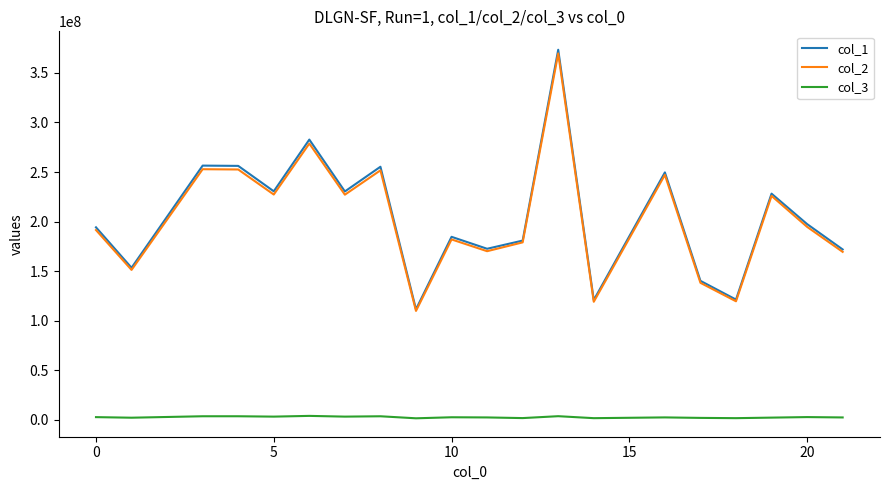

Which series has the largest range (max minus min)?

col_1